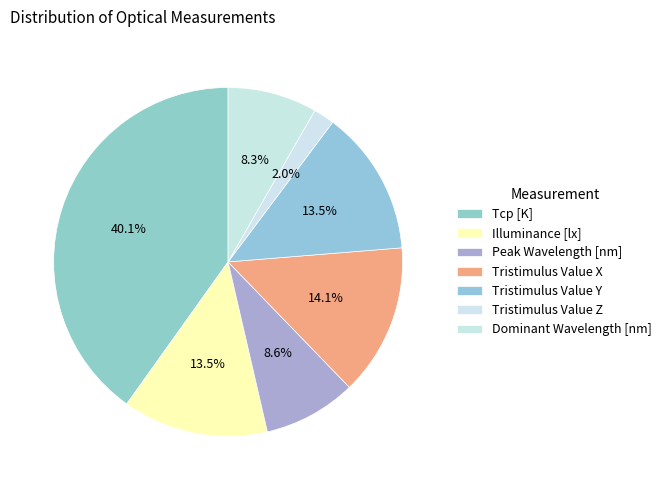

The Tristimulus Value X slice represents 9% of the pie. True or false?

False